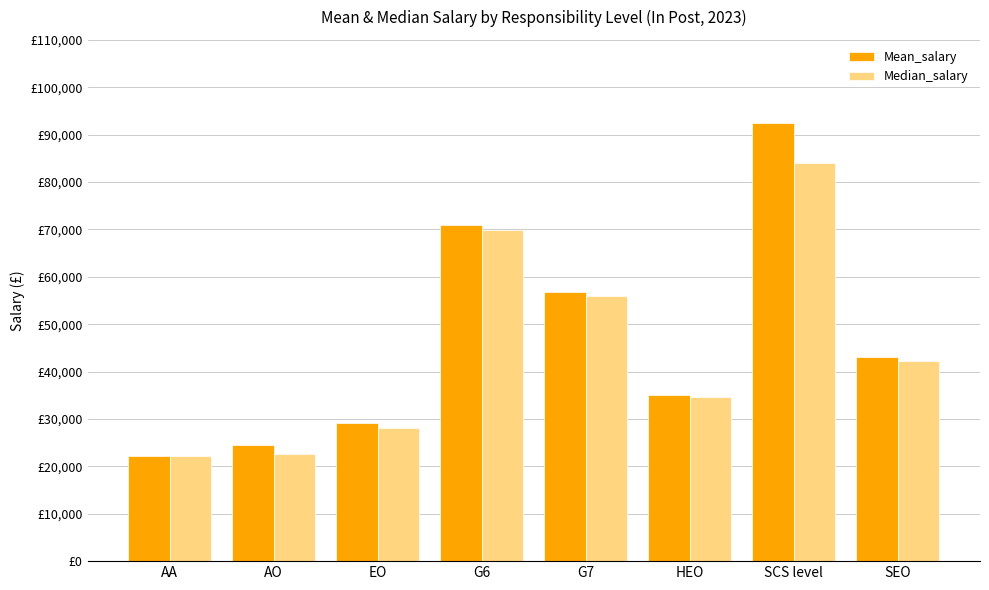

What position from the right is SEO?

1